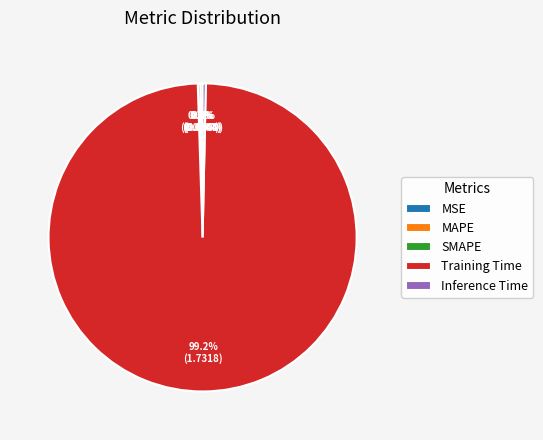

Does any single category account for the majority?

Yes